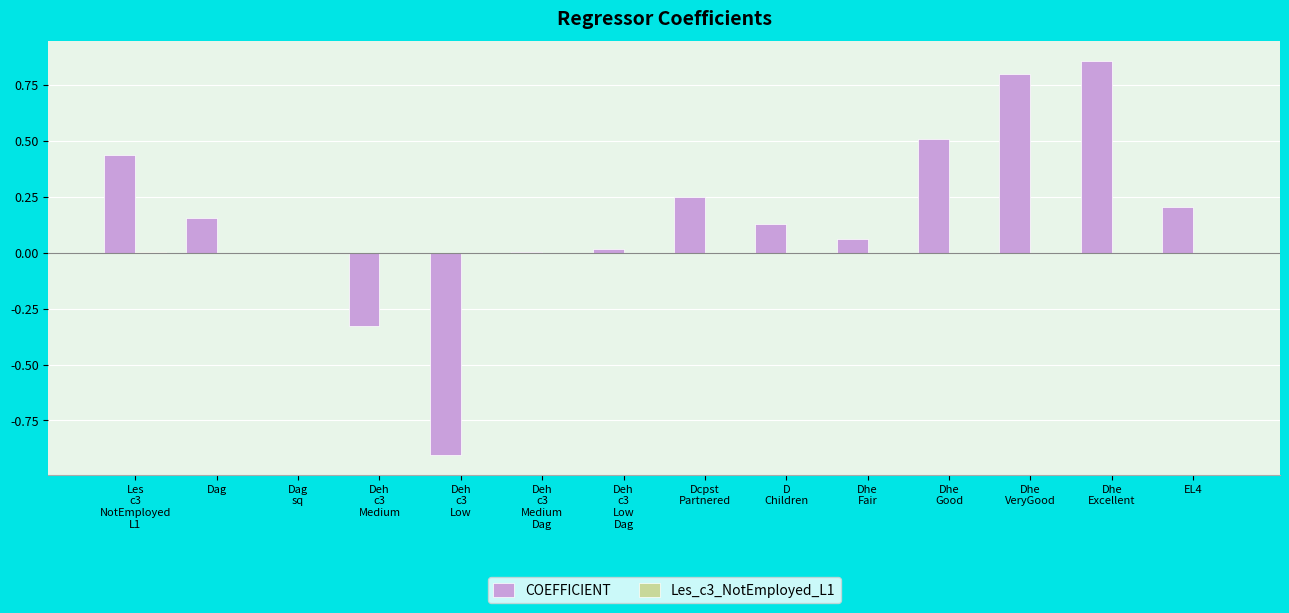

What is the sum of all COEFFICIENT values?

2.2